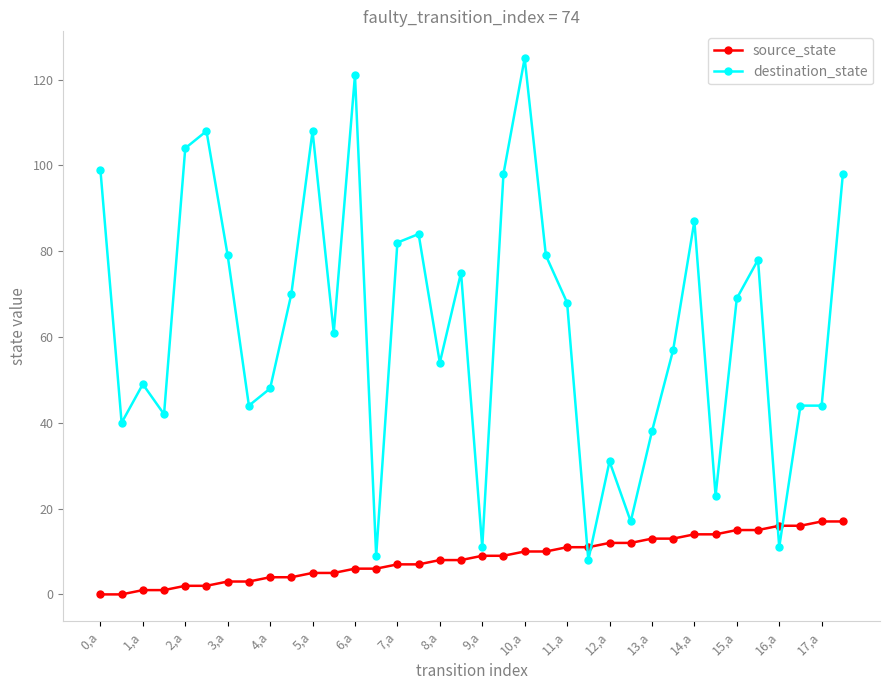

True or false: destination_state has more than 1 interior local peaks.

True